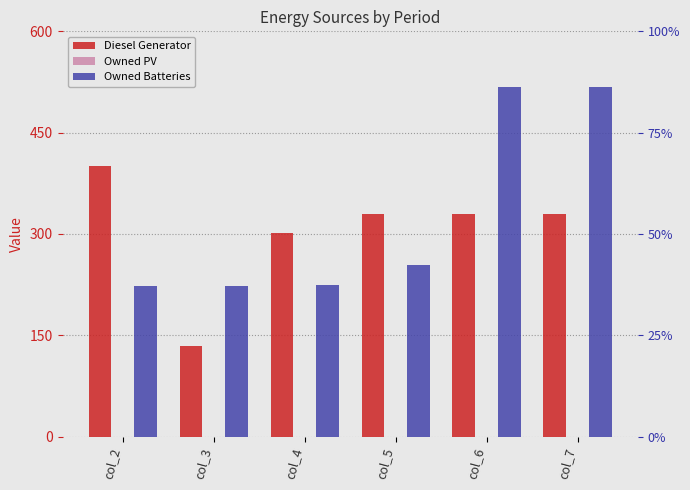

Is the value of Diesel Generator at col_3 greater than the value of Owned PV at col_2?

Yes